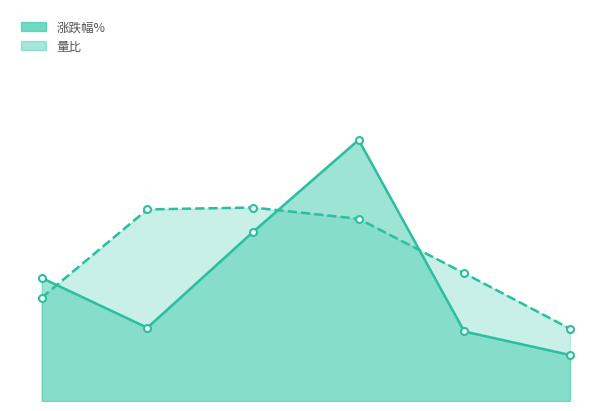

At which label does 涨跌幅%_line reach its peak?

3